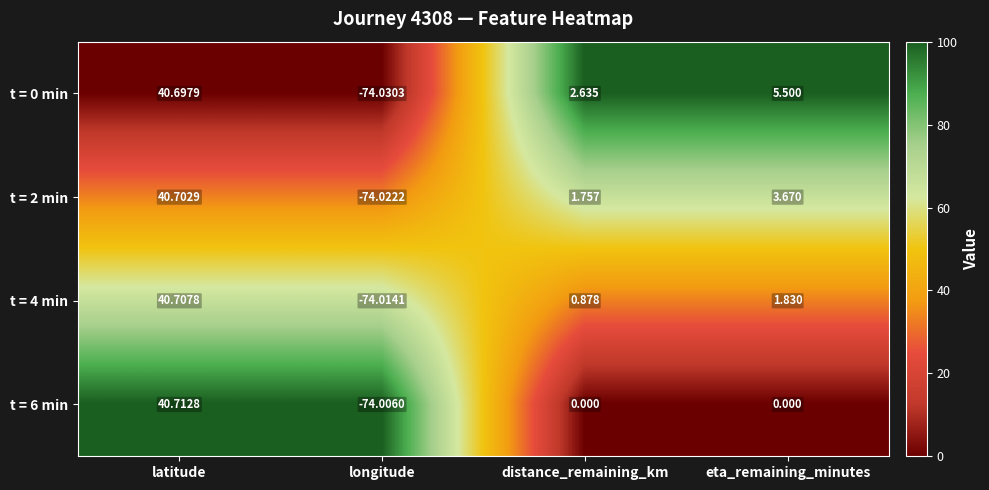

Count the number of data series in this chart.

4